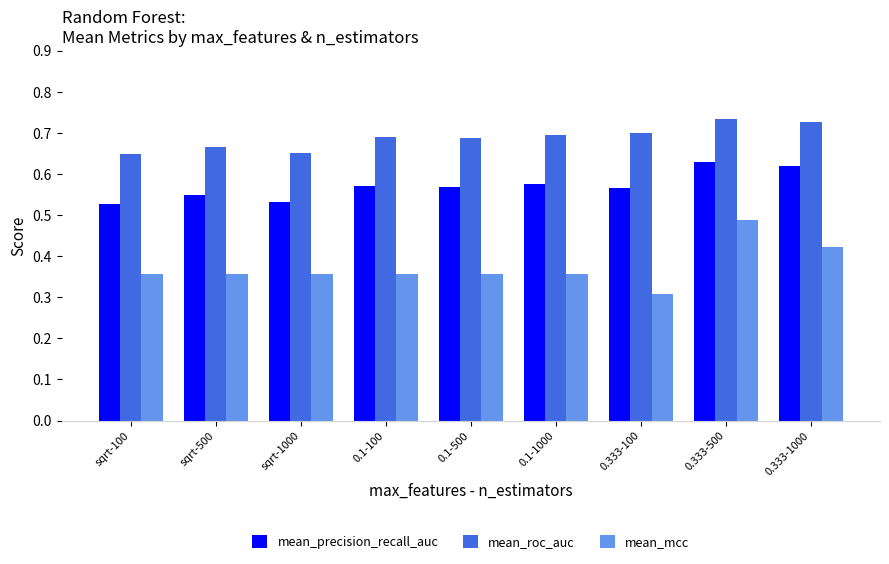

Which category has the highest value in the mean_roc_auc series?

0.333-500